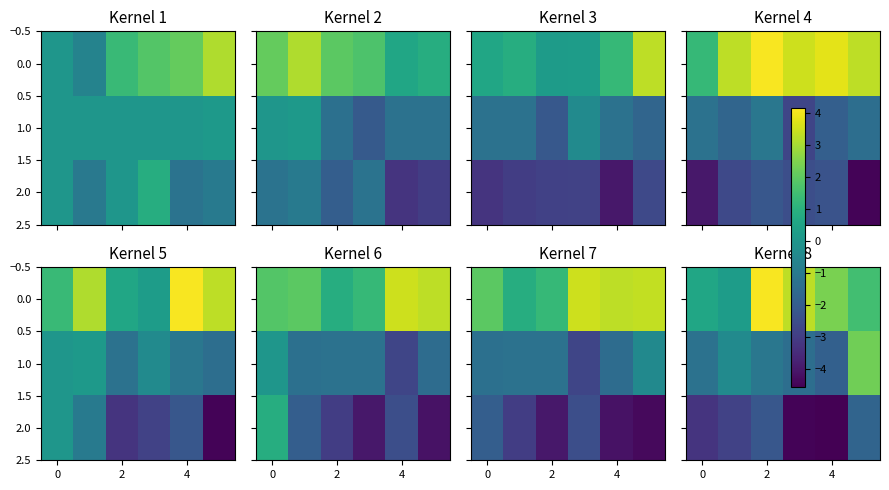

At which label does 0.0 first exceed 2?

2